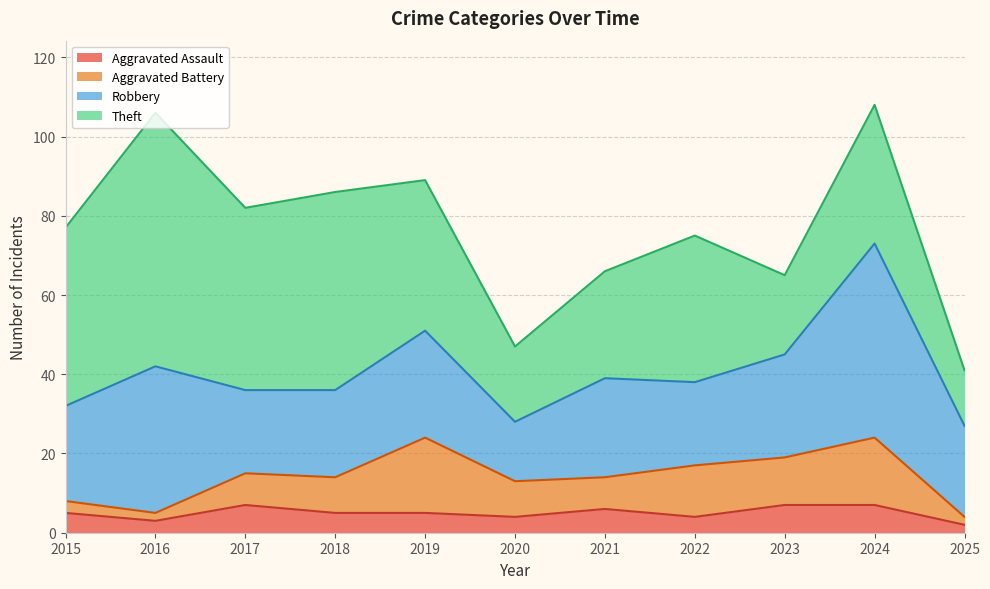

What is the approximate value of Aggravated Battery at 2019?

19